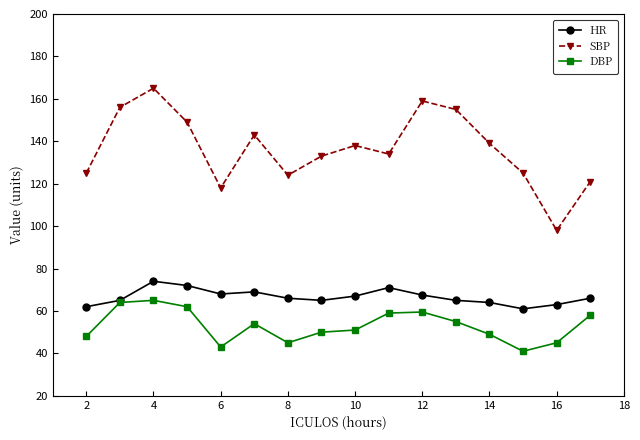

How many interior local peaks does the SBP series have?

4